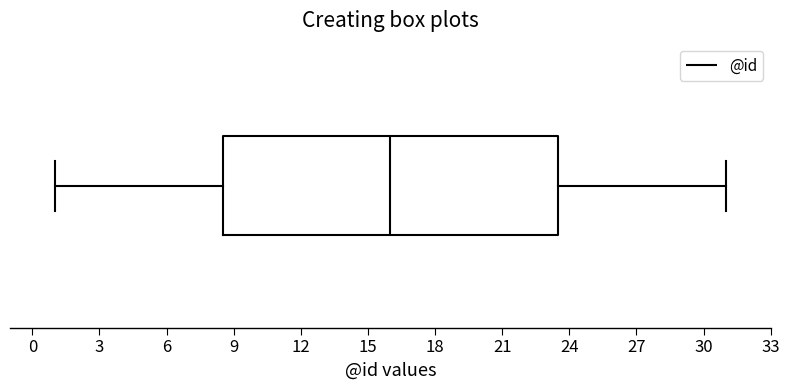

Read this box plot against the x-axis: the position of the median line, the range covered by the box, and the ends of both whiskers. The values are not printed on the chart, so give them approximately, as read against the axis.

median 16.0, box 8.5 to 23.5, whiskers 1.0 to 31.0